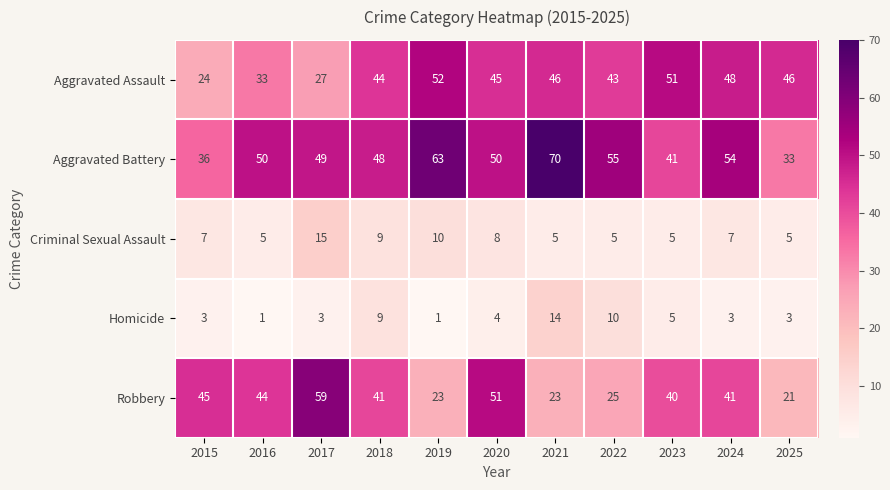

What is the average value of the Aggravated Battery series?

50